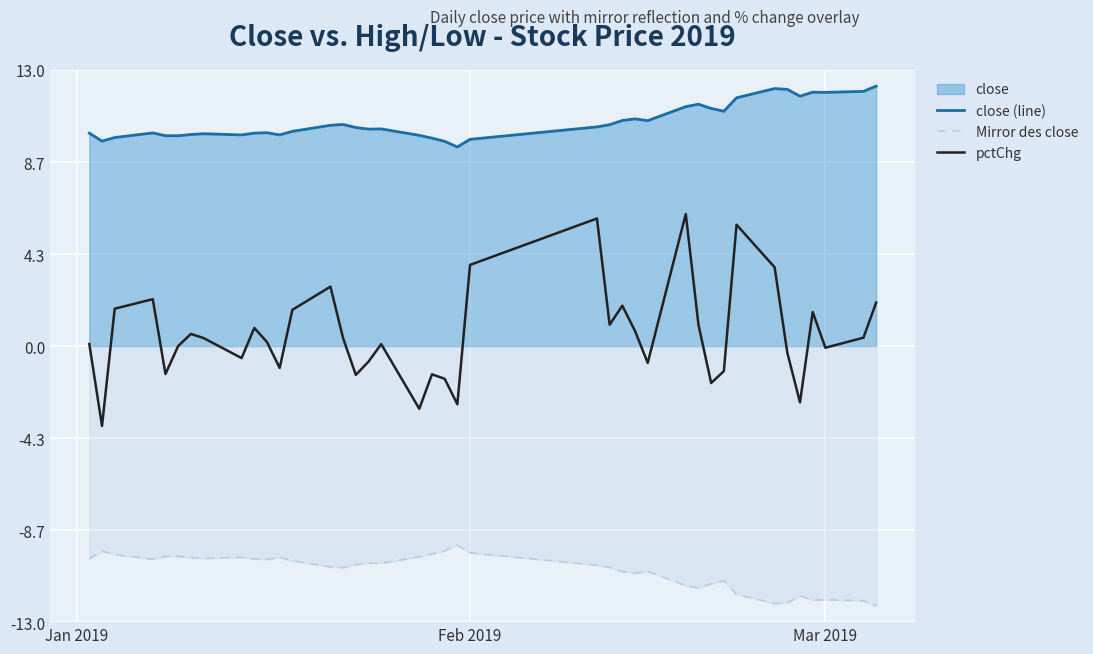

List the series in order of their peak value, highest first.

close (line), pctChg, Mirror des close